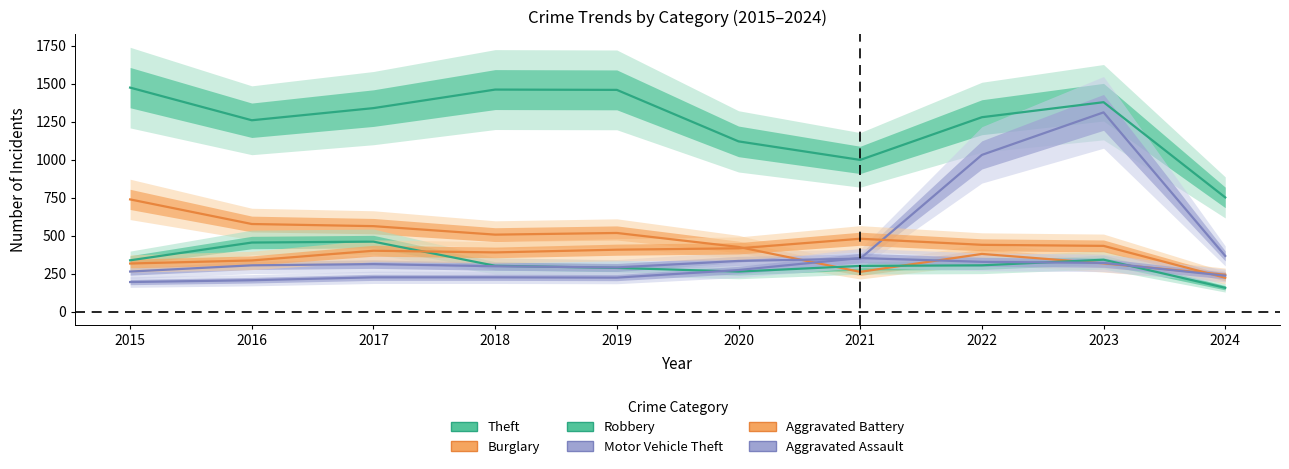

At which label does Burglary reach its peak?

2015